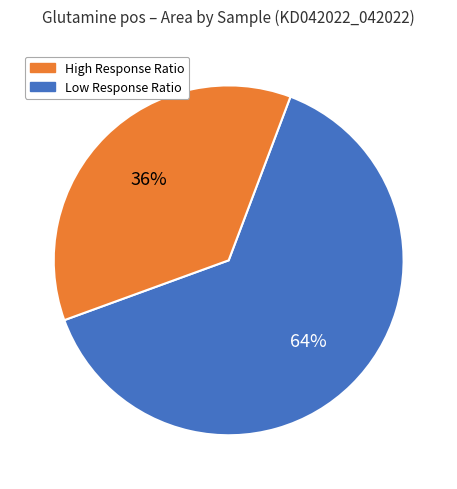

Count the number of slices in the pie.

2